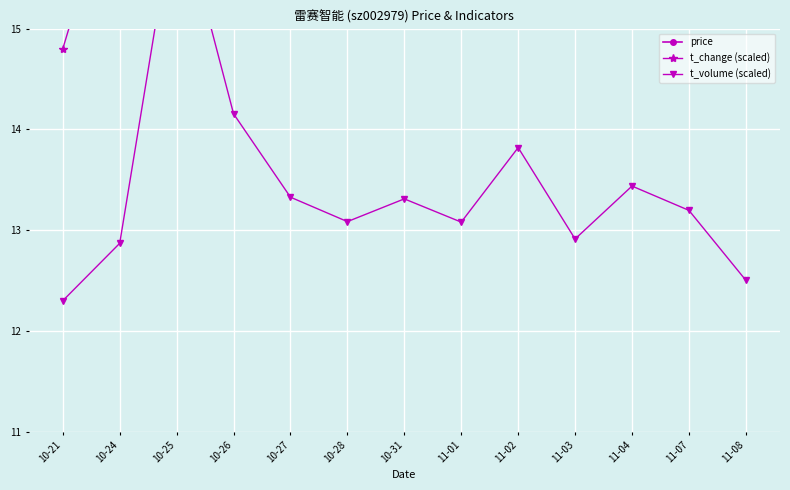

Read the t_change (scaled) value at 11-01.

17.5